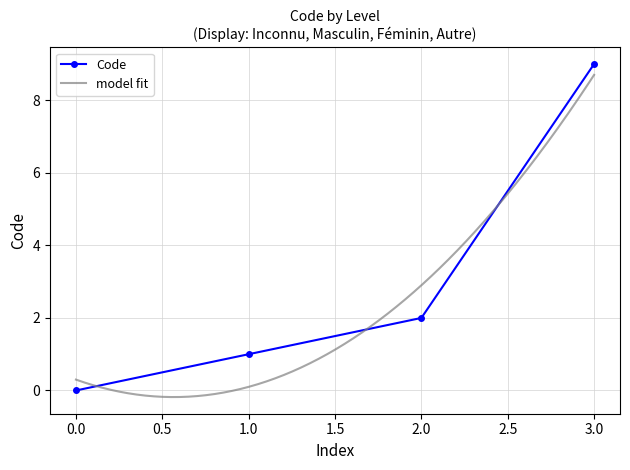

True or false: the data has more than 0 interior local peaks.

False